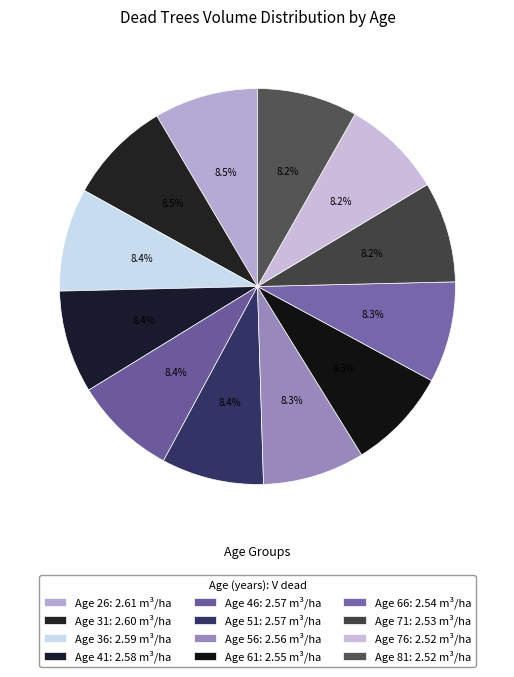

How many slices are in this pie chart?

12